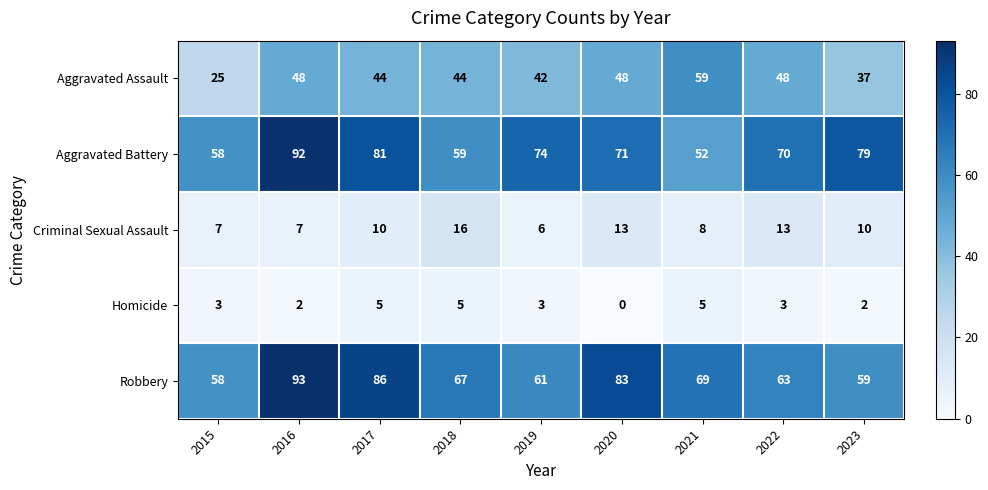

How many data points does each series have?

9